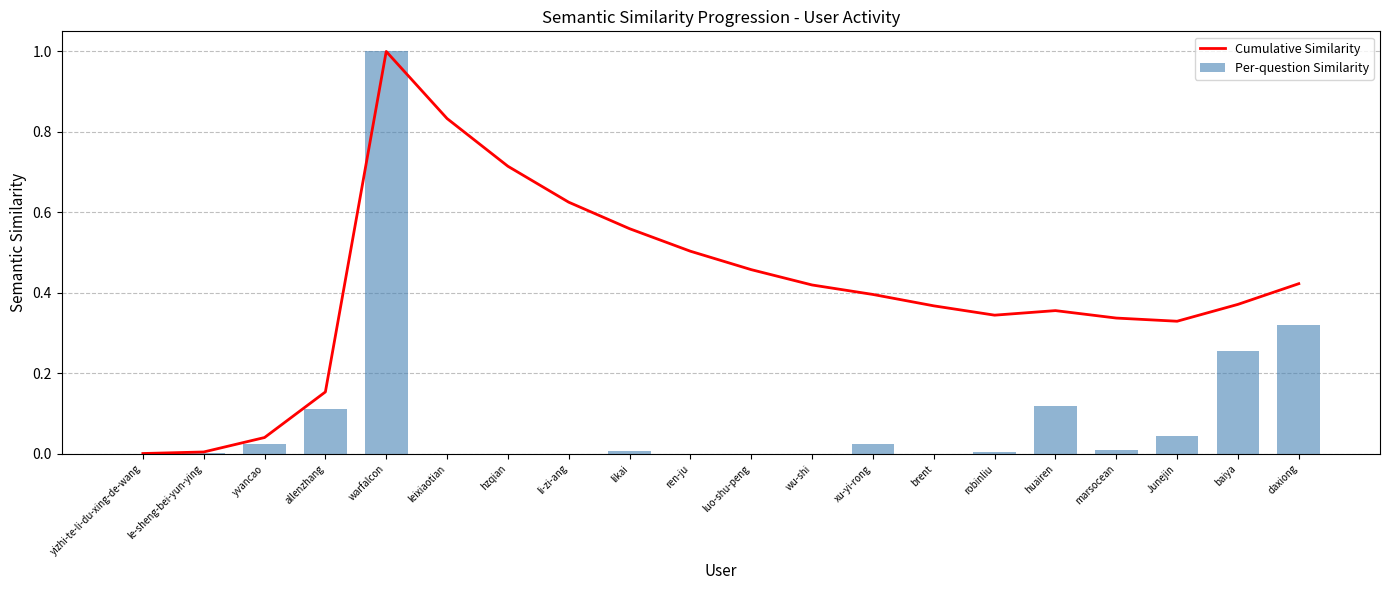

Where is Cumulative Similarity nearest to the value 0?

yizhi-te-li-du-xing-de-wang